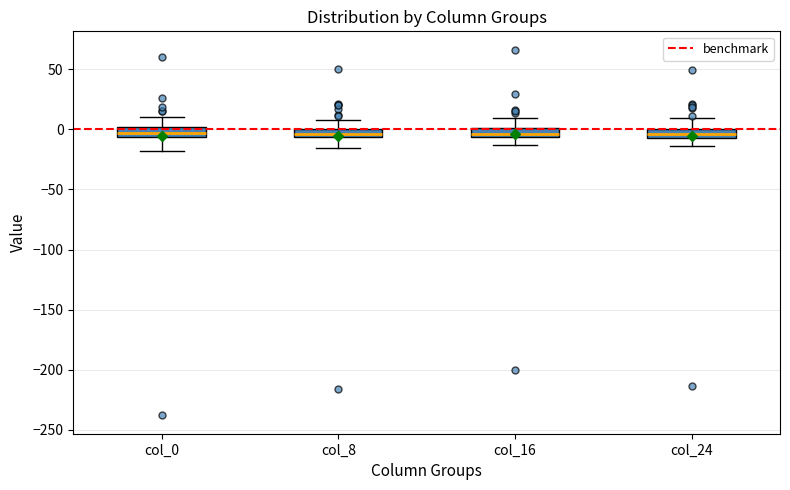

Where does the lower whisker of the box for col_24 end on the y-axis? The values are not printed on the chart, so give them approximately, as read against the axis.

-15